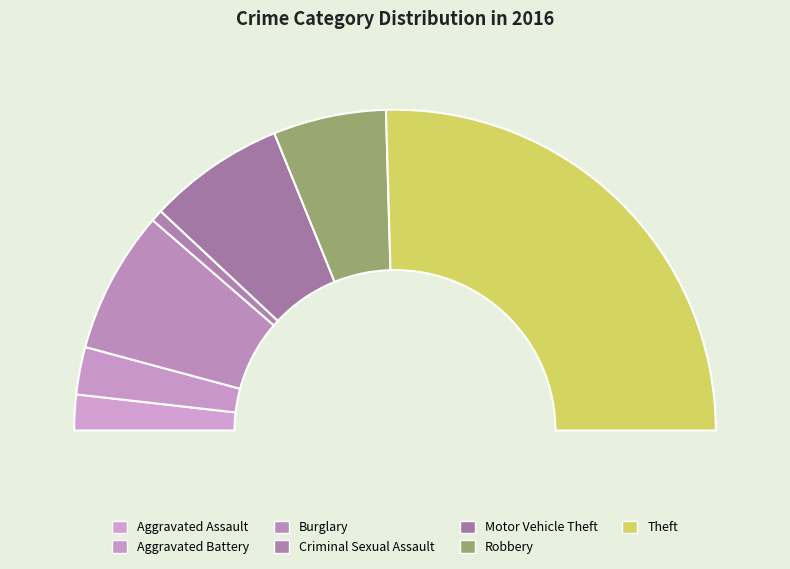

What is the largest slice in the pie chart?

Theft